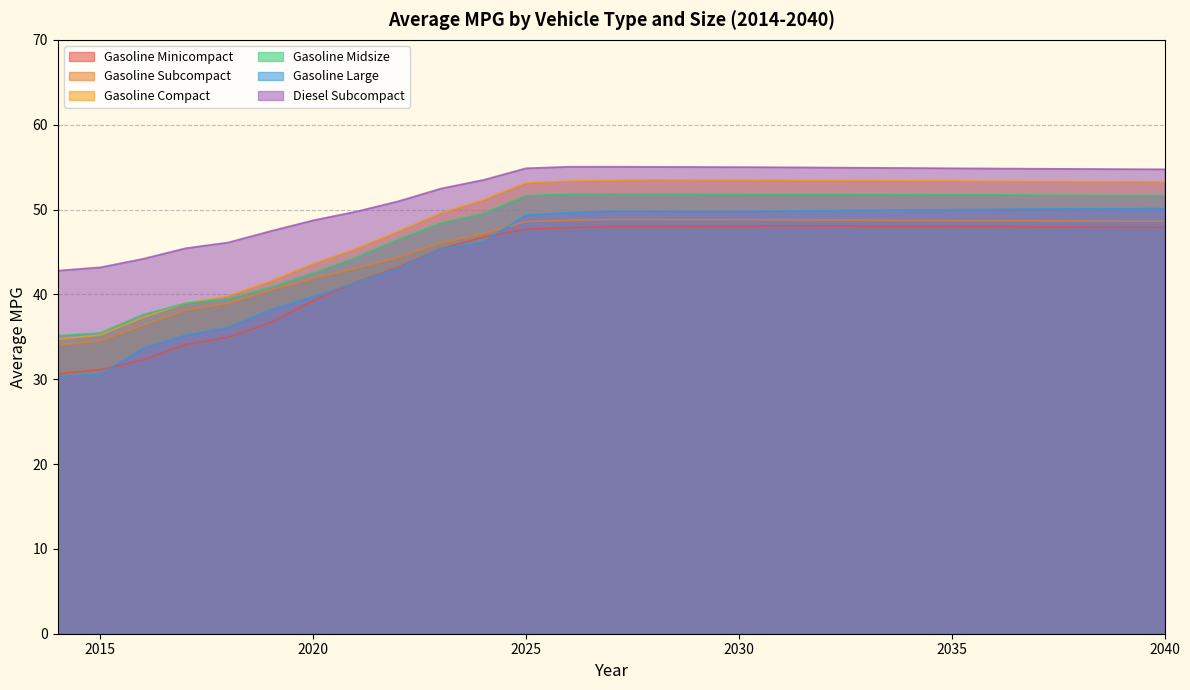

True or false: Gasoline Midsize and Gasoline Large intersect in this chart.

False